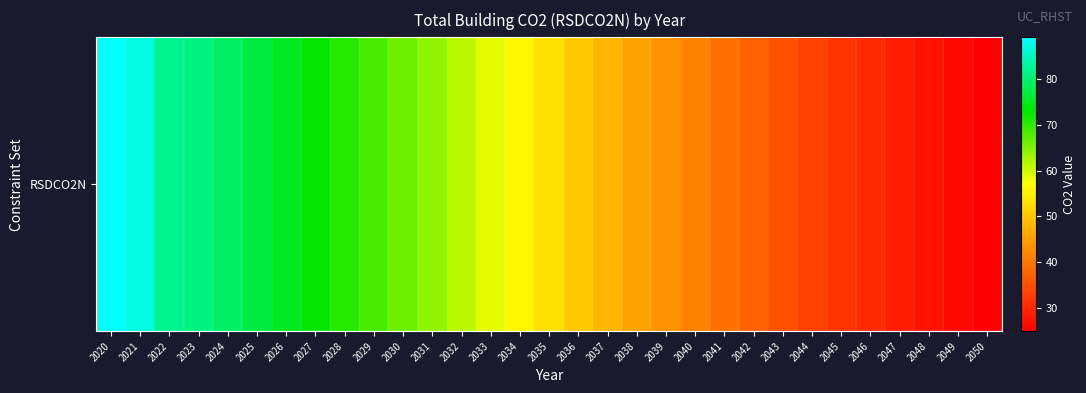

How many distinct data groups are displayed?

1